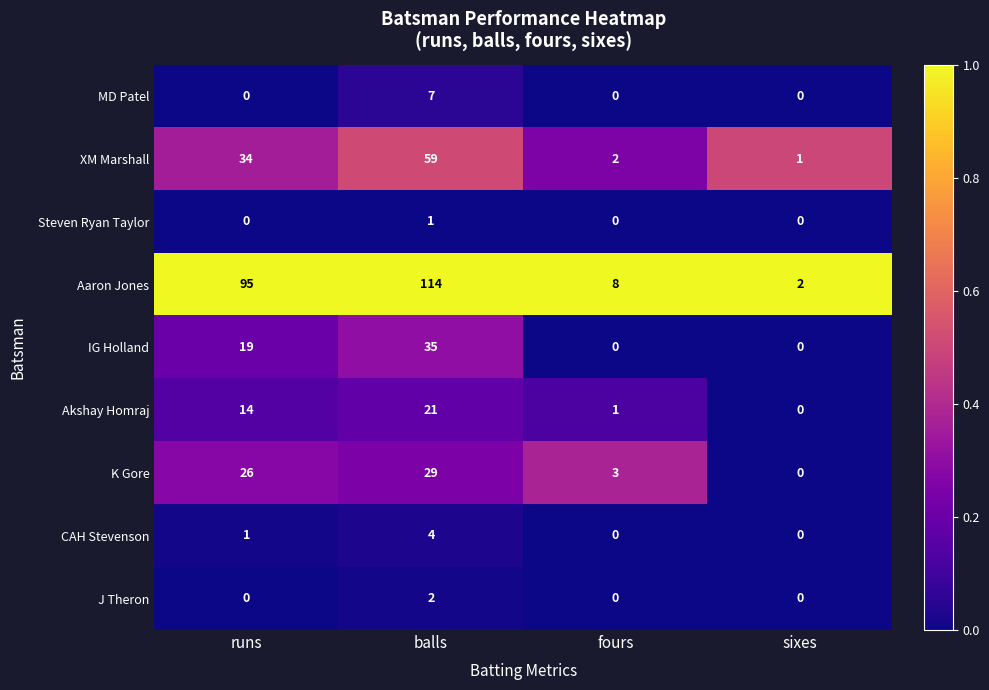

Where is CAH Stevenson nearest to the value 2?

runs